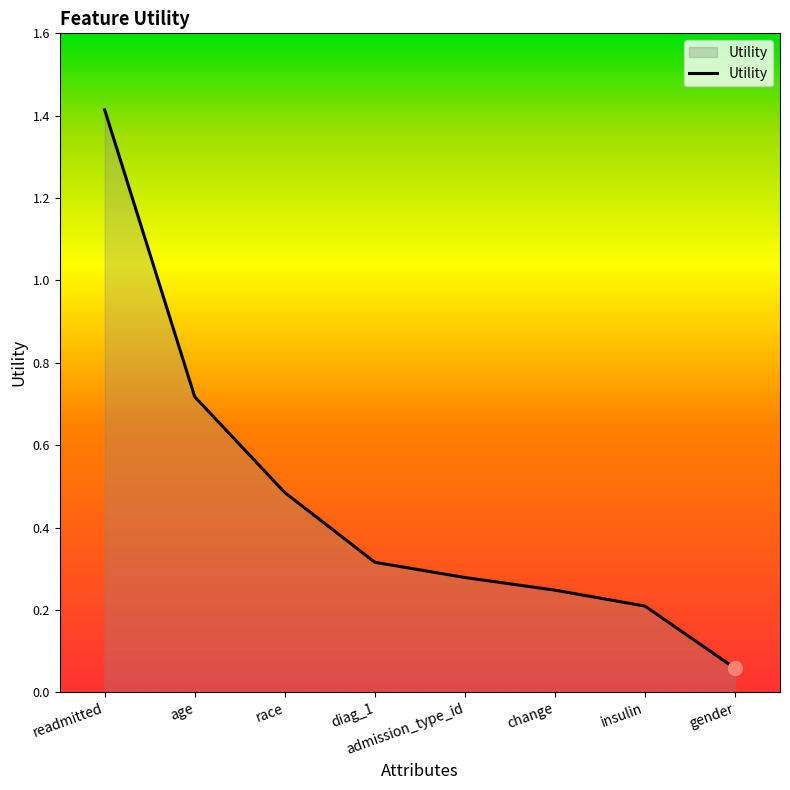

Rank the categories by value from highest to lowest.

readmitted, age, race, diag_1, admission_type_id, change, insulin, gender